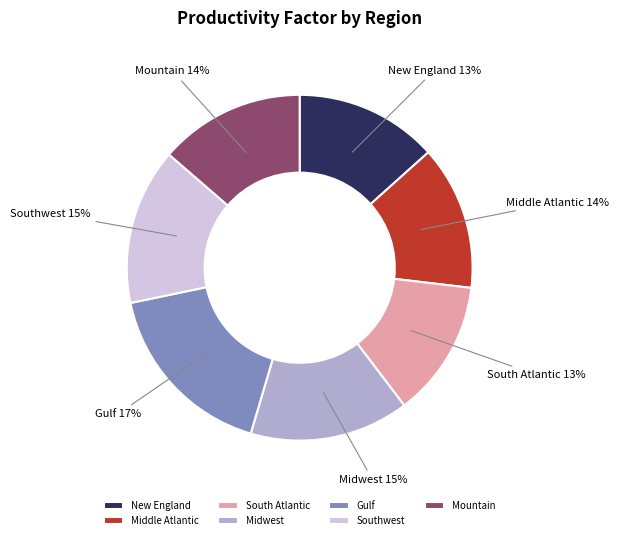

To the nearest percent, what is the difference between the largest and smallest slice percentages?

4%